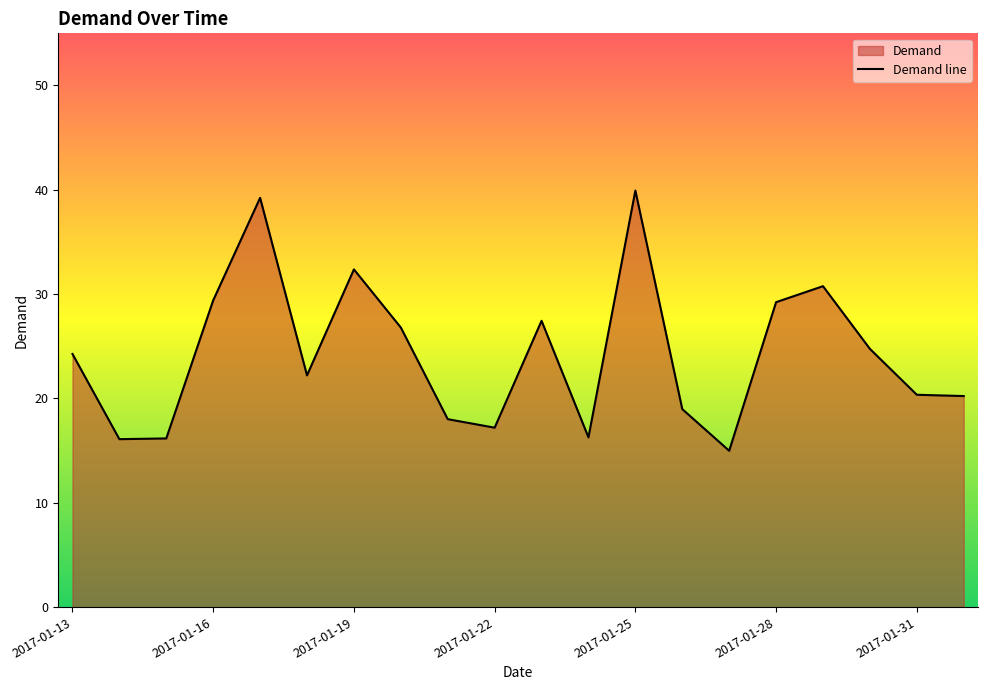

How many interior local valleys (lower than both neighbors) does the data have?

5